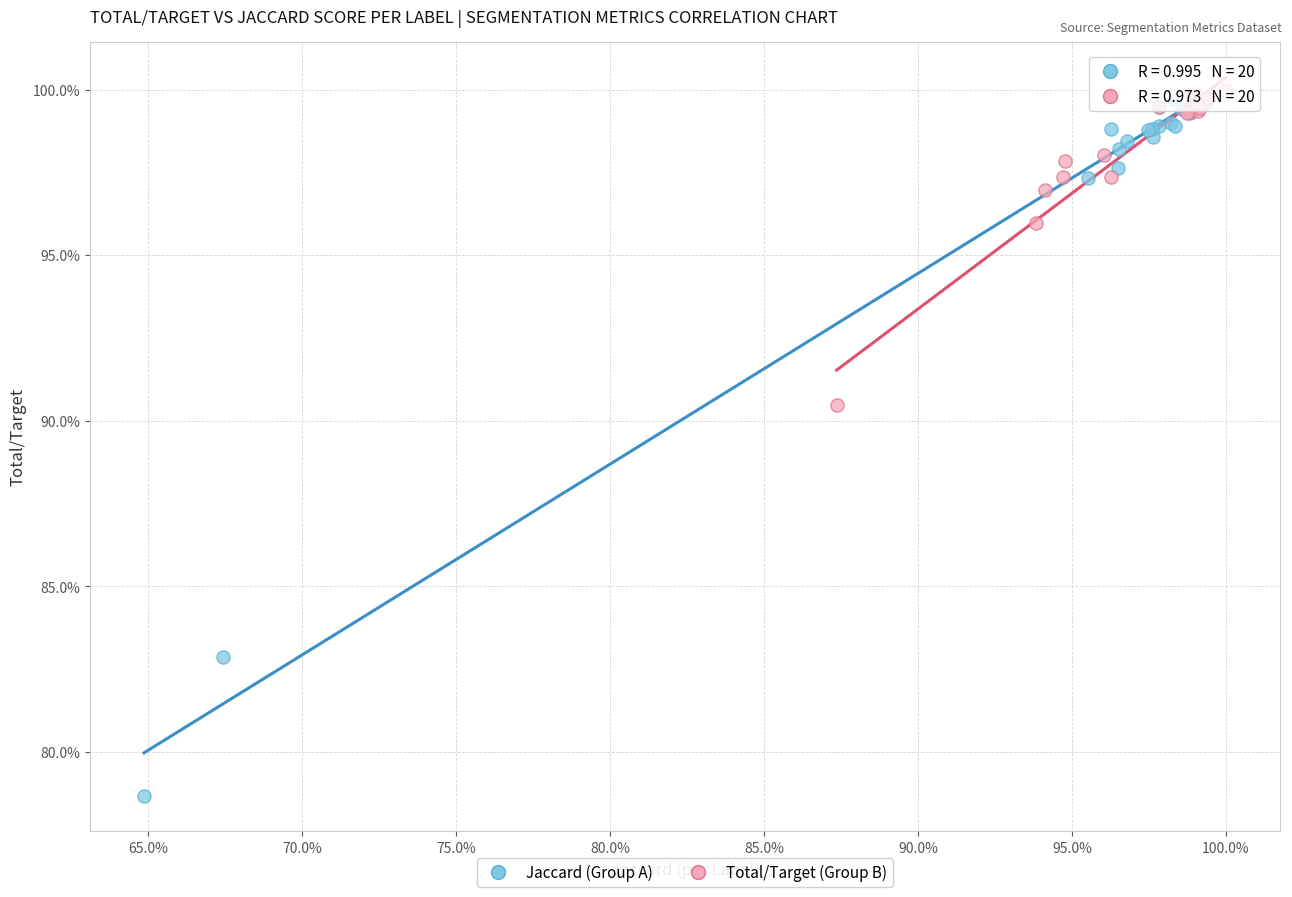

What are all the series names shown in the legend?

Jaccard (Group A), Total/Target (Group B)